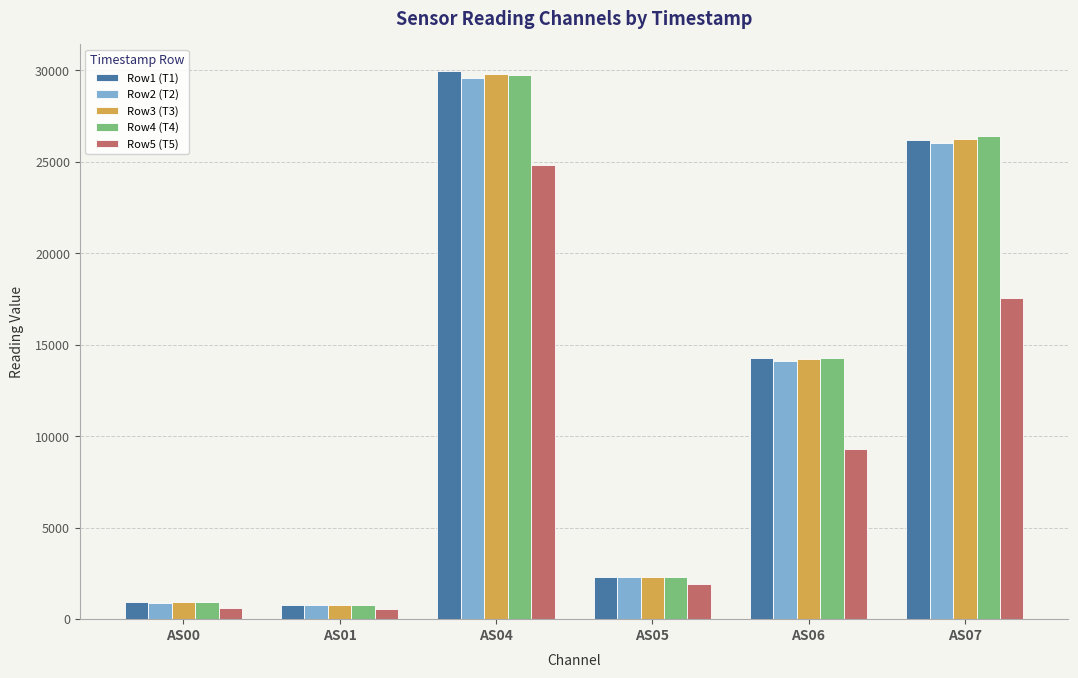

How many data points in Row3 (T3) are less than 14245?

3